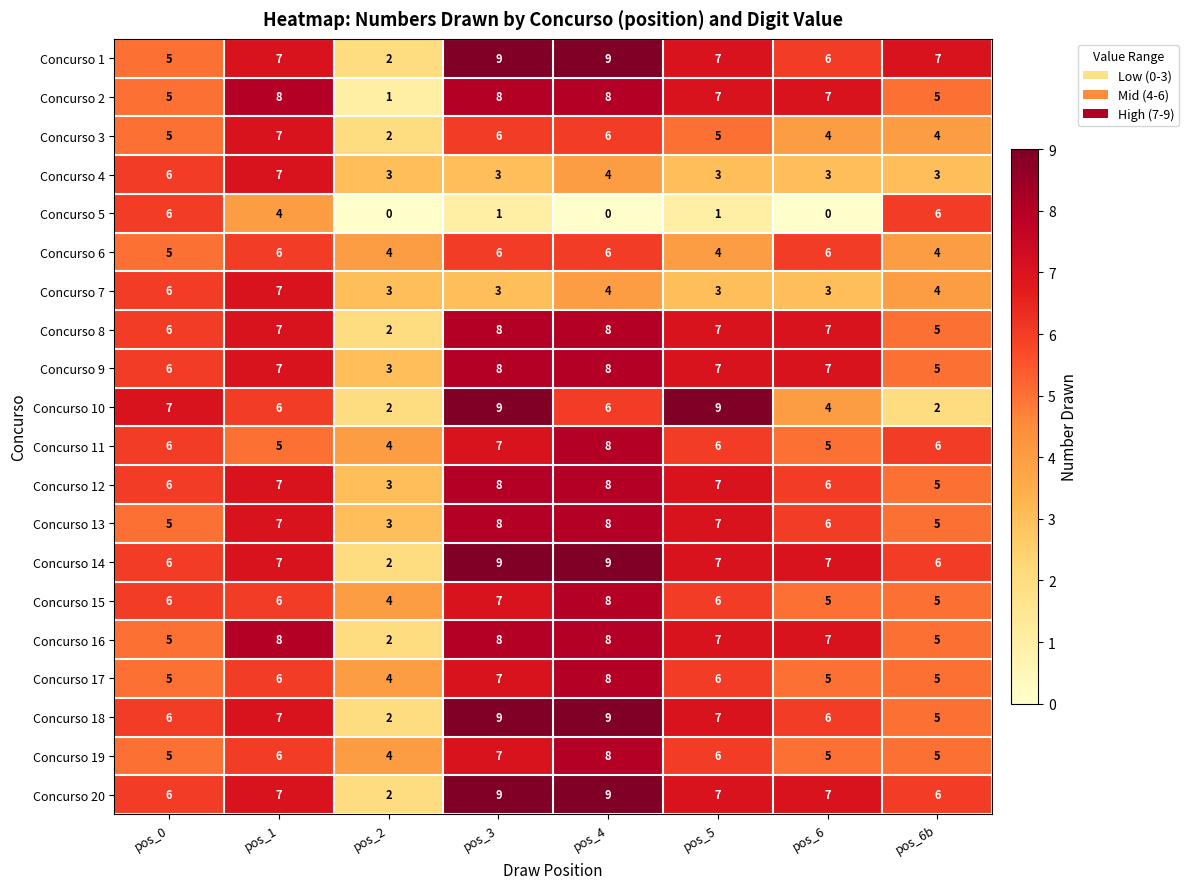

How many Concurso 3 values are between 4 and 6?

6